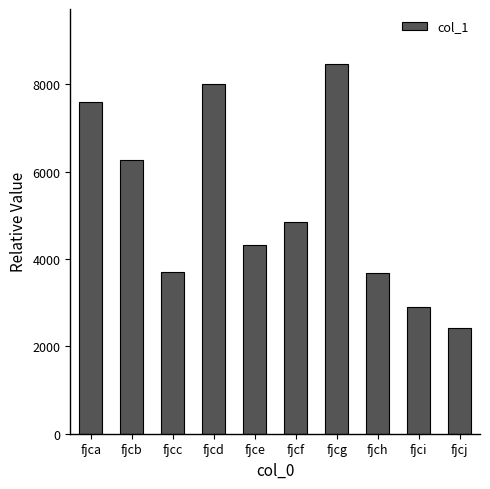

What is the value of the 8th bar from the left?

3688